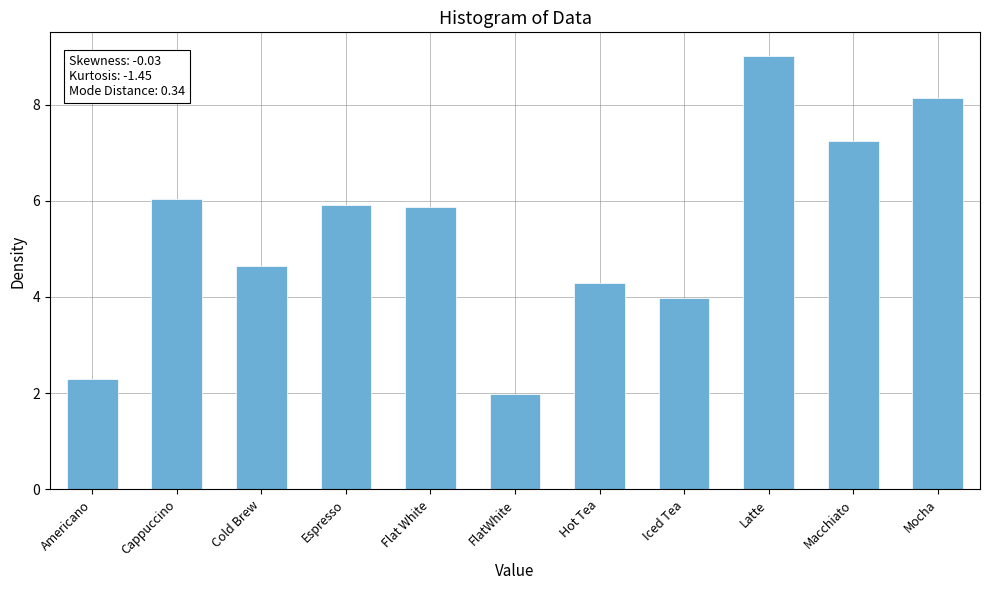

True or false: the data shows 2.5 at Iced Tea.

False